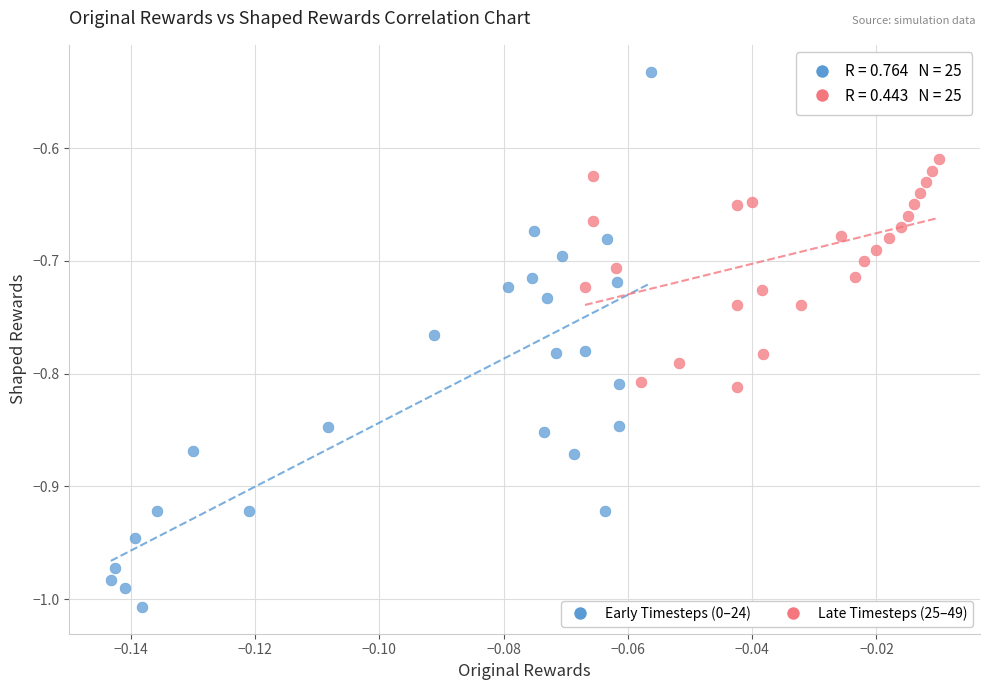

Which series contains the highest Y value?

Early Timesteps (0–24)